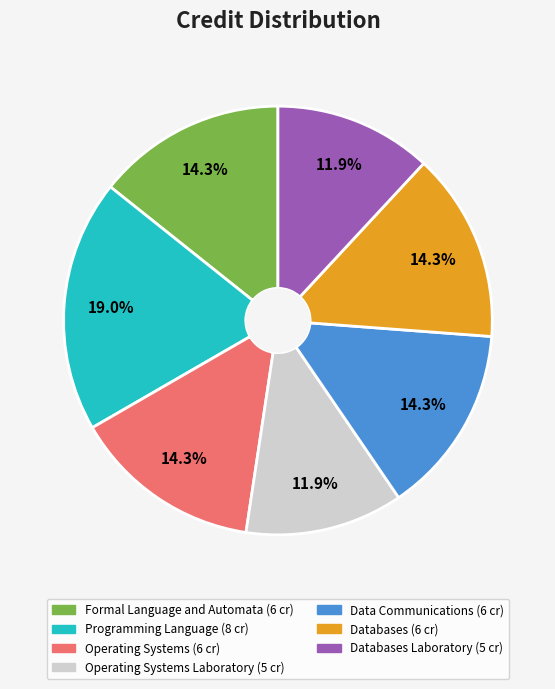

Does any single category account for the majority?

No